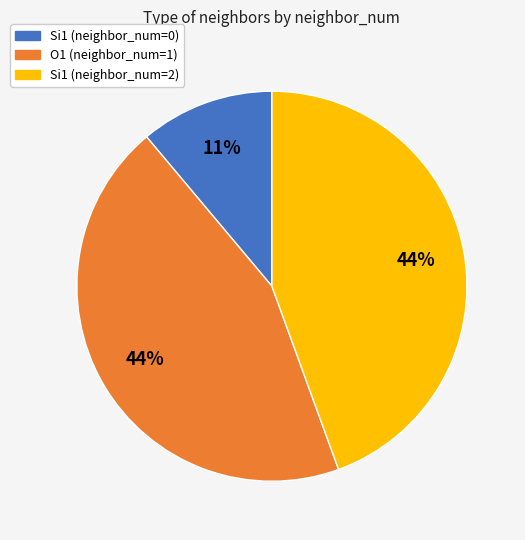

How many segments does this pie chart have?

3